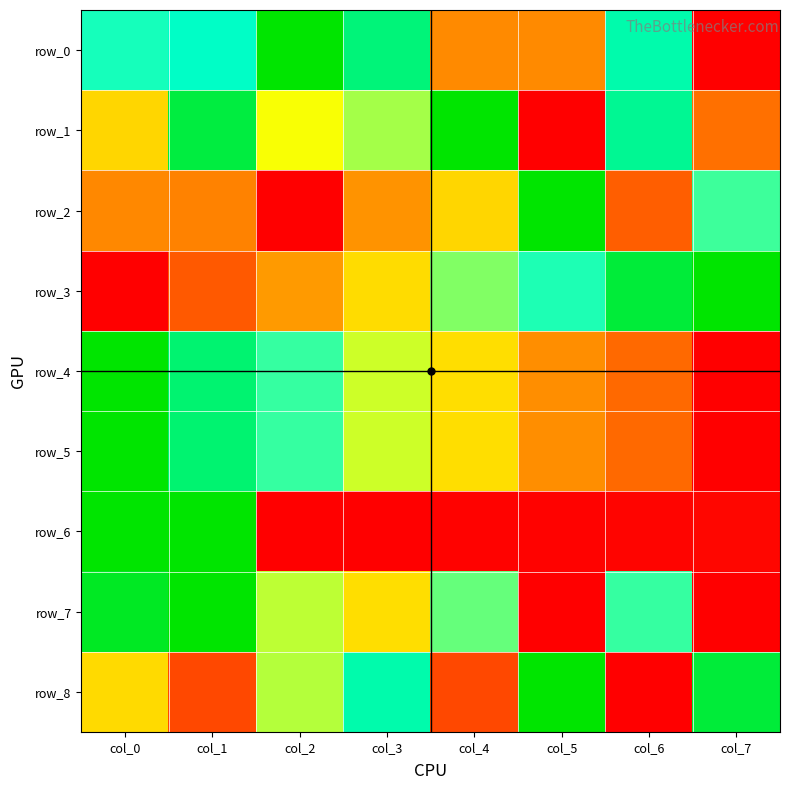

Rank the categories by row_2 value from lowest to highest.

col_2, col_6, col_1, col_0, col_3, col_4, col_7, col_5